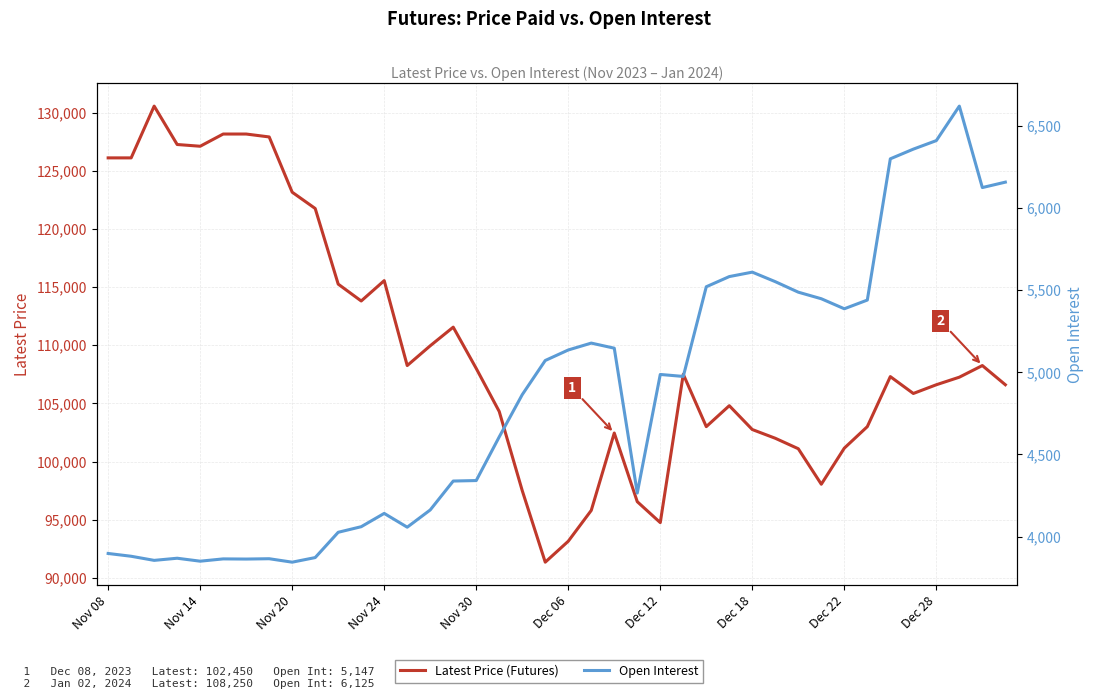

The Open Interest series shows 8241 at 25. True or false?

False